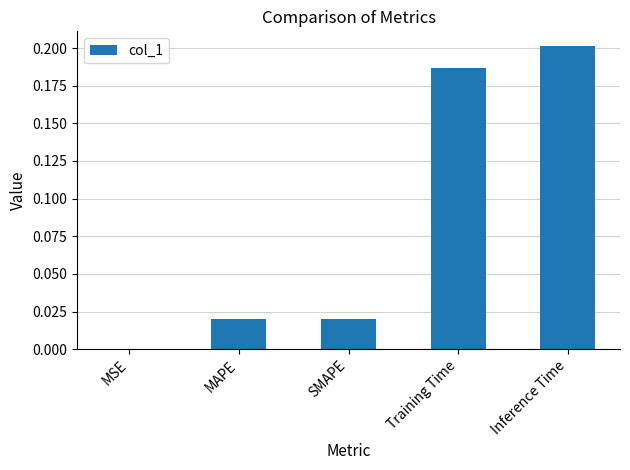

Which label corresponds to the largest value in the chart?

Inference Time